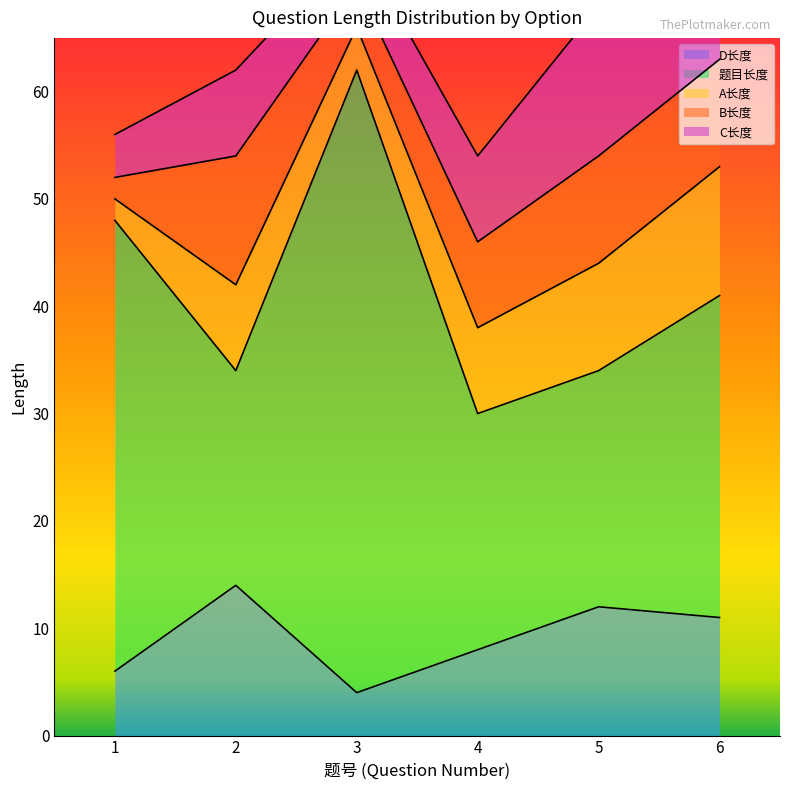

Which series has the widest spread of values?

题目长度